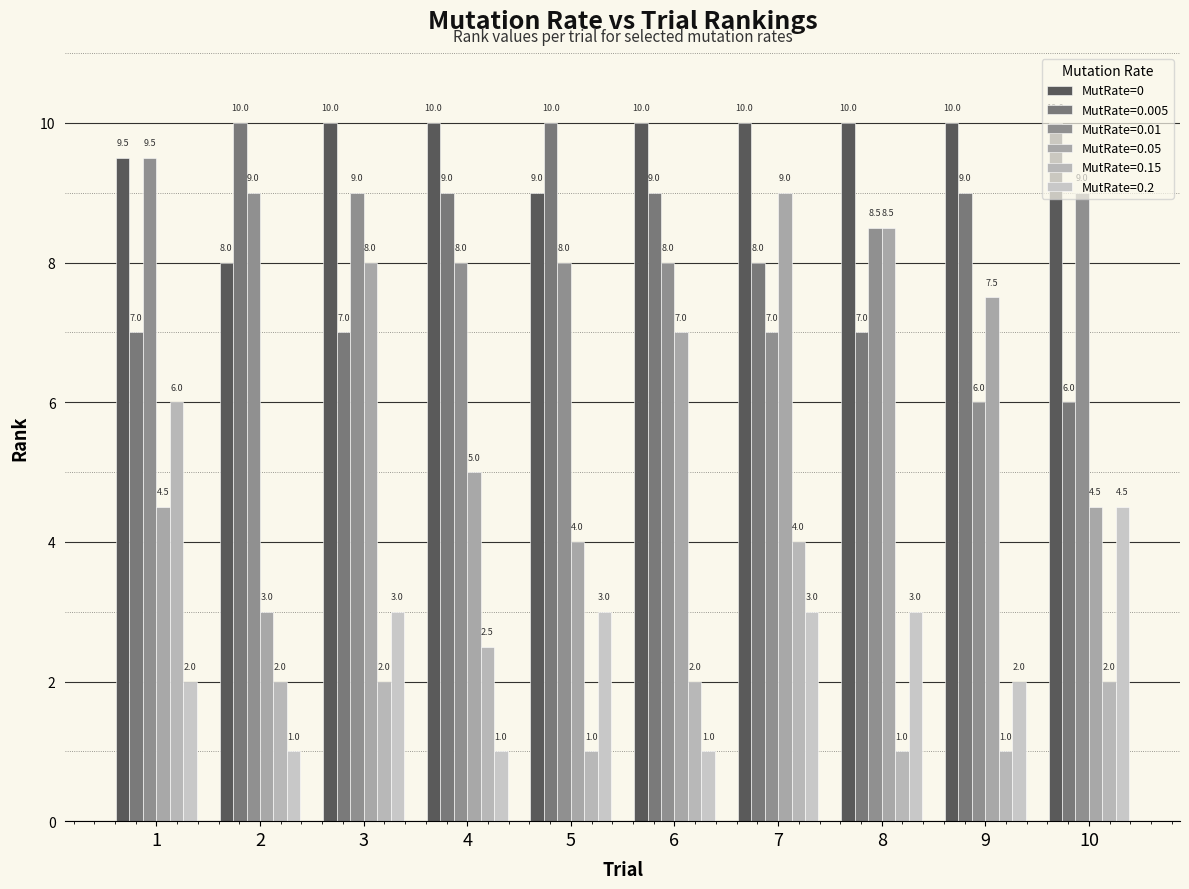

Are the bars horizontal?

No